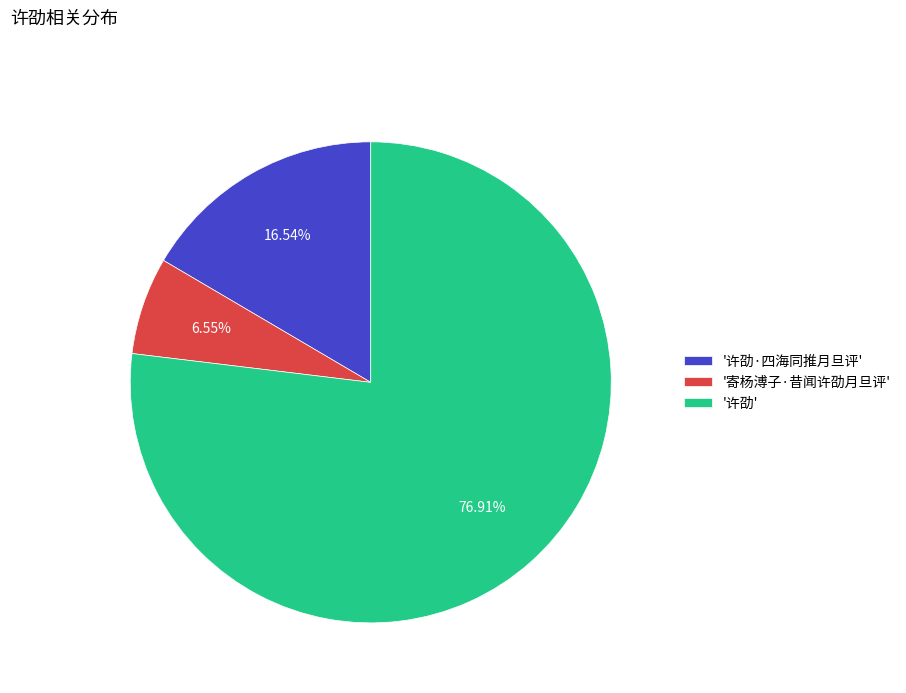

Do '许劭·四海同推月旦评' and '寄杨溥子·昔闻许劭月旦评' together represent more than half of the pie?

No